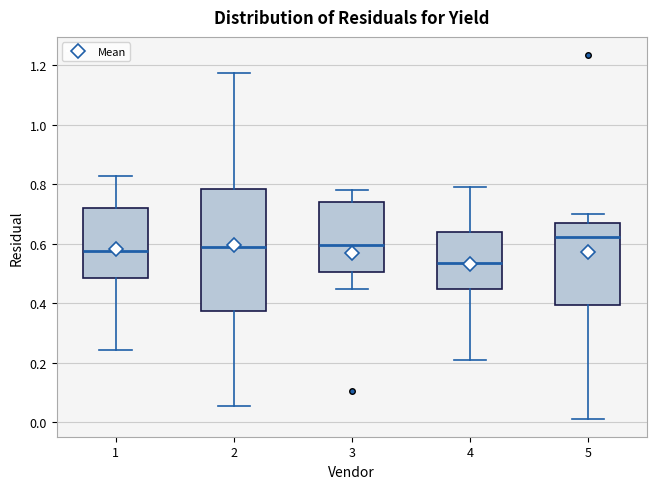

Where does the lower whisker of the box at x = 2 end on the y-axis? The values are not printed on the chart, so give them approximately, as read against the axis.

0.06